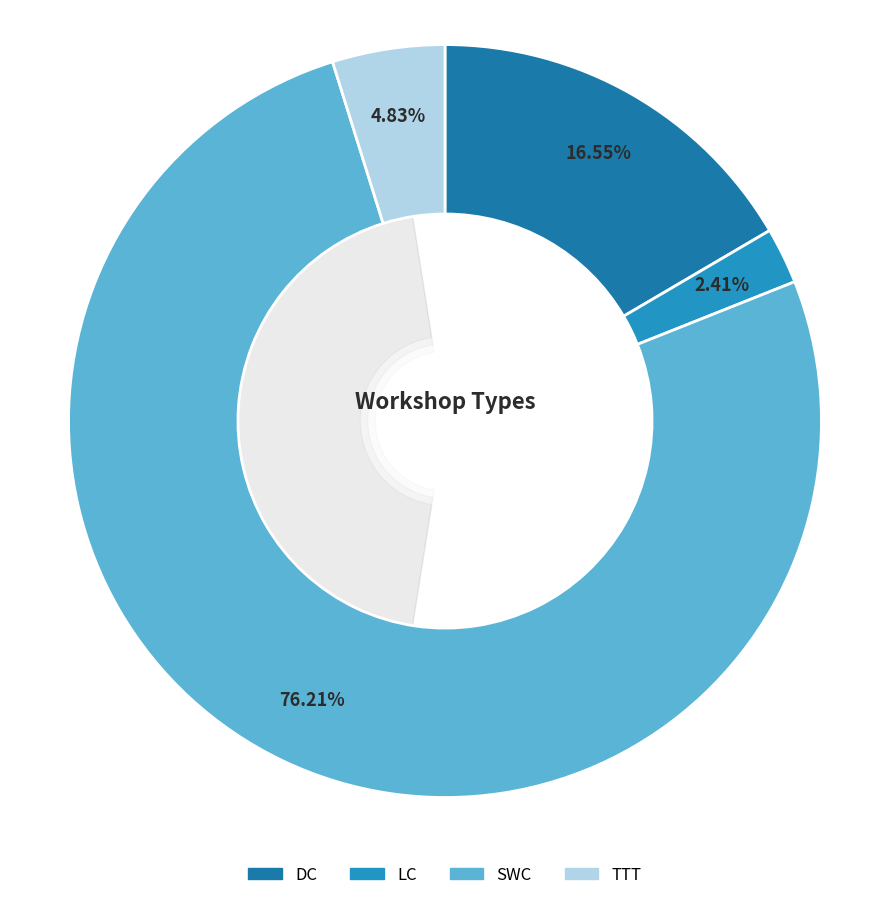

What is the total percentage of LC and DC?

19.0%